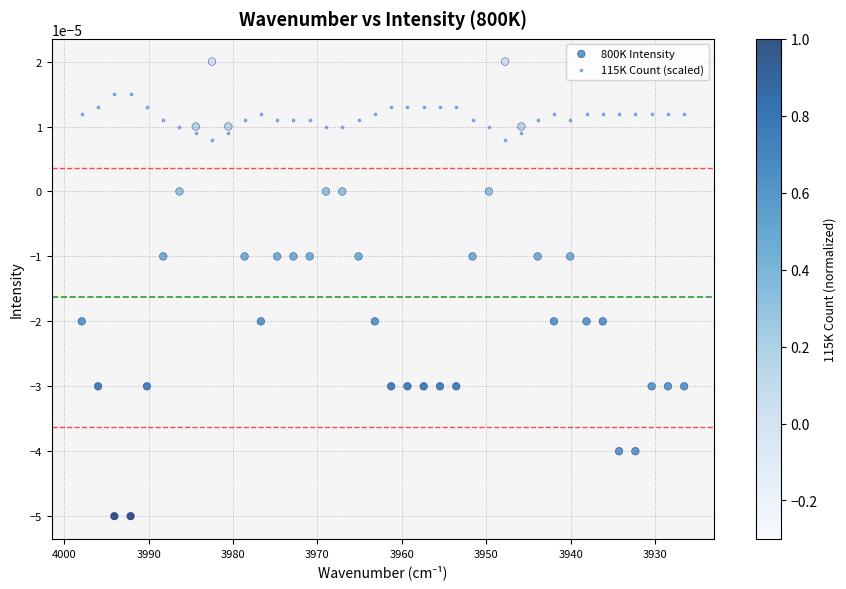

What are all the series names shown in the legend?

800K Intensity, 115K Count (scaled)